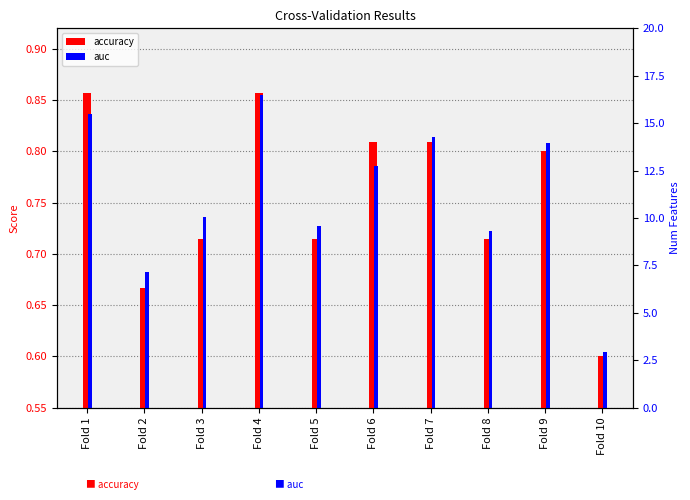

Which category has the highest value in the auc series?

Fold 4